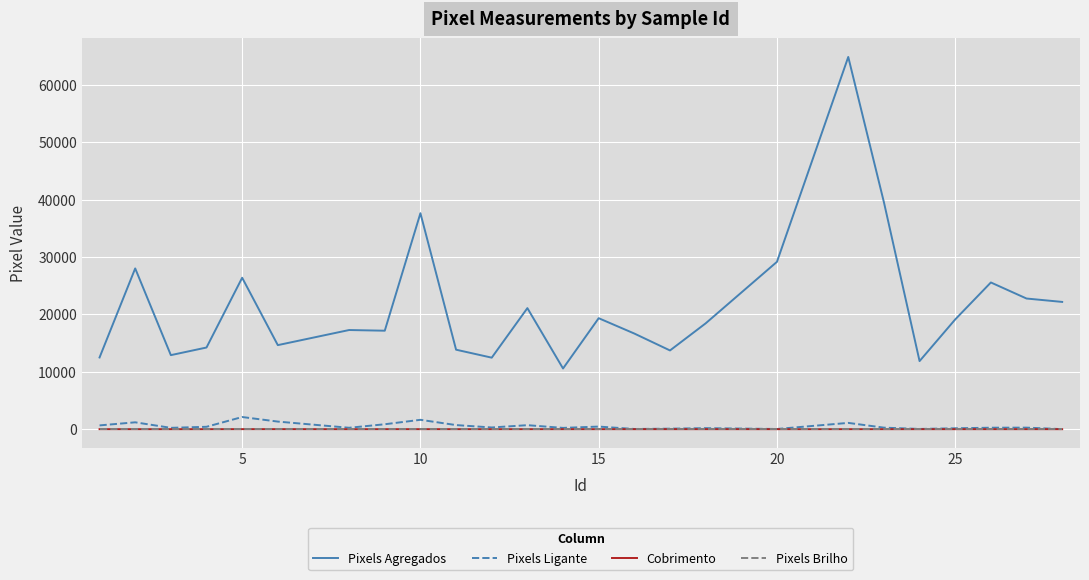

What is the minimum value for Pixels Agregados?

10573.0